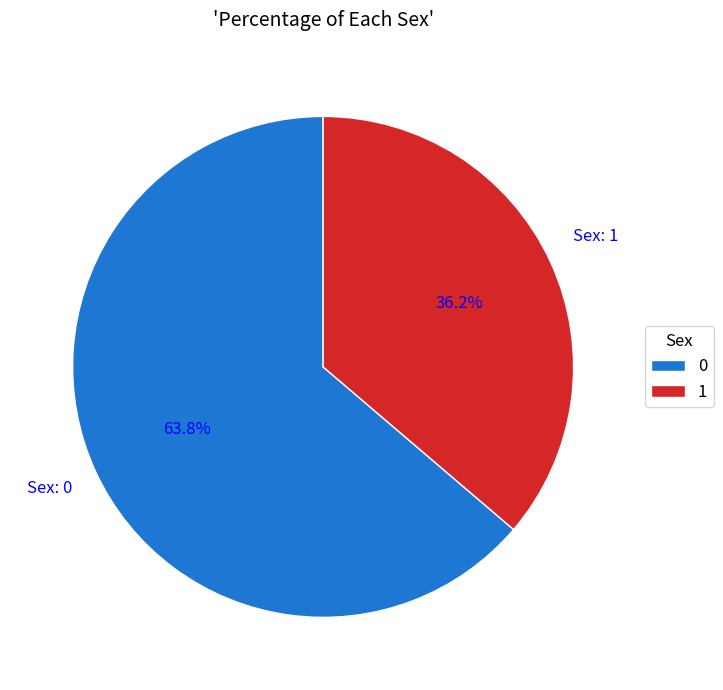

Which slice is the smallest?

1